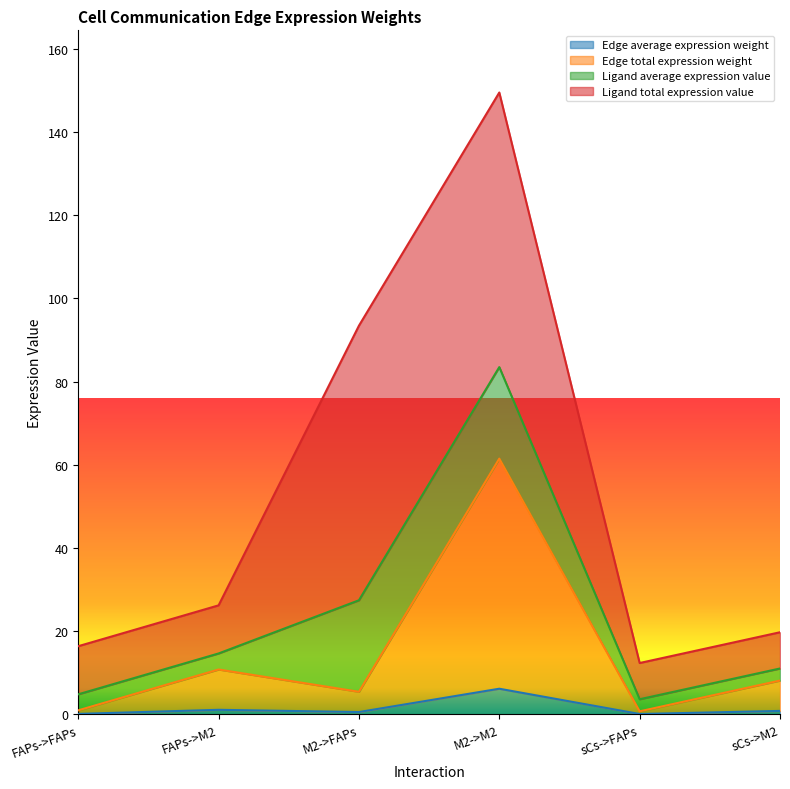

At which category is the sum across all series the highest?

M2->M2